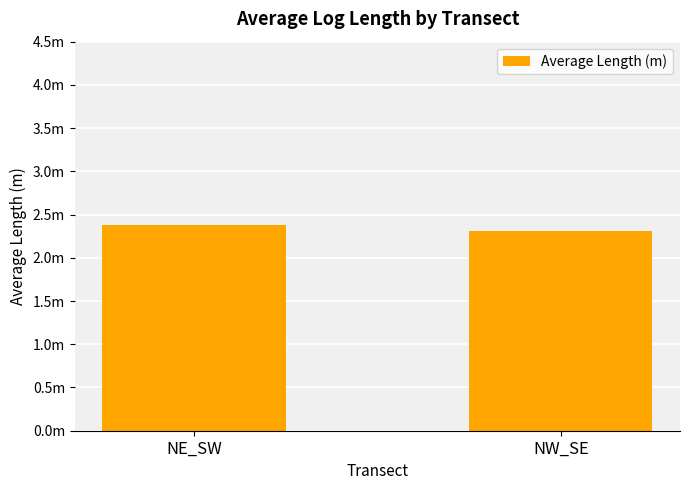

List the labels in order of value, smallest first.

NW_SE, NE_SW